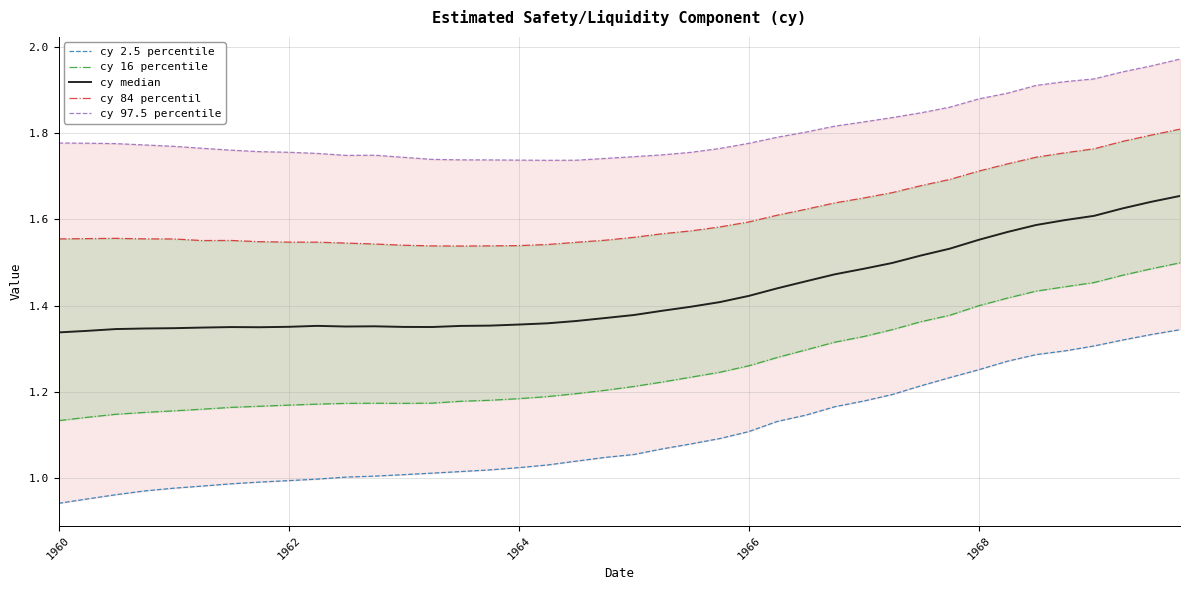

Is the value of cy median at 7 greater than the value of cy 97.5 percentile at 19?

No